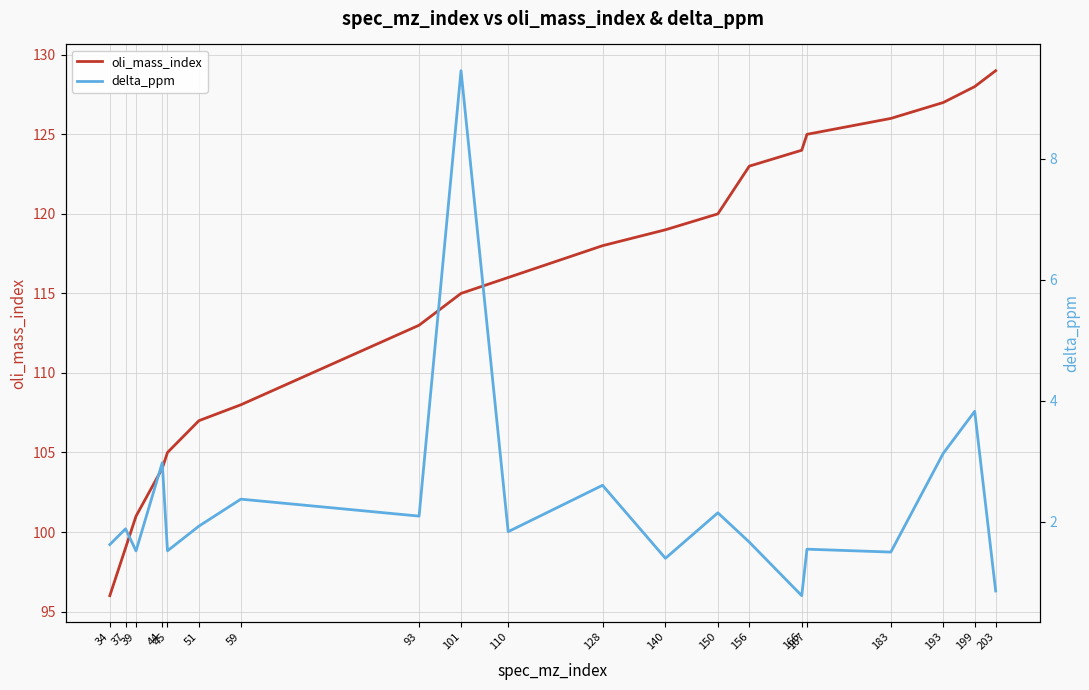

What is the lowest value of the oli_mass_index series?

96